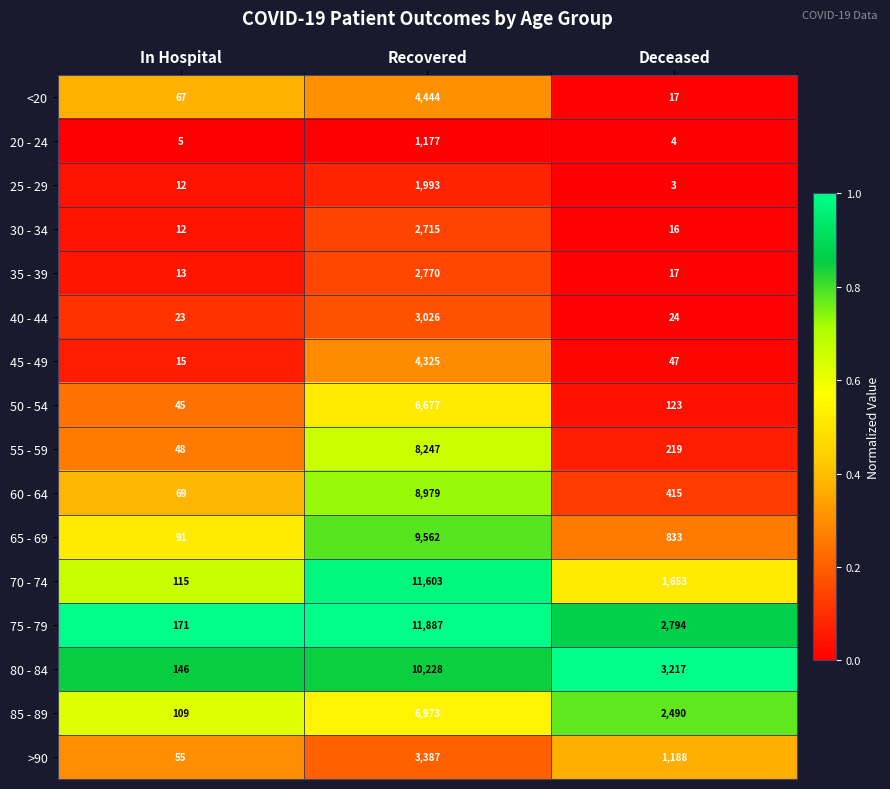

Which series changed the most between In Hospital and Recovered?

75 - 79